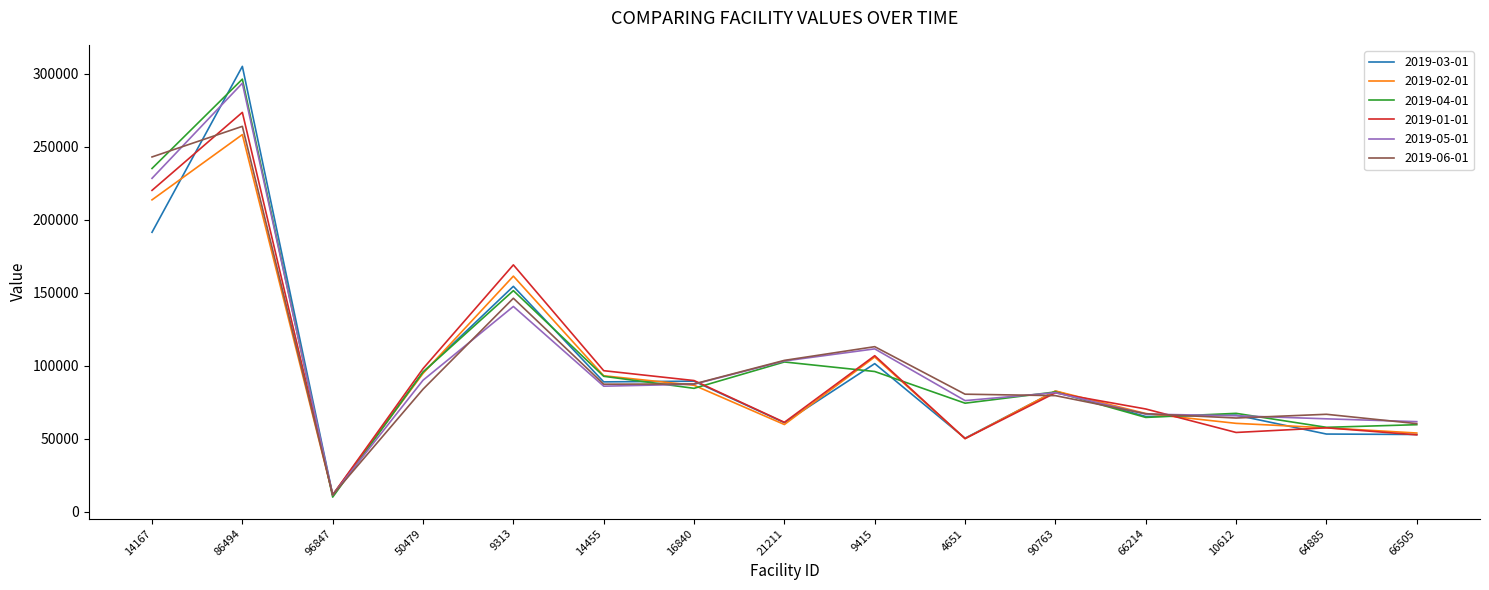

Which series has the largest range (max minus min)?

2019-03-01